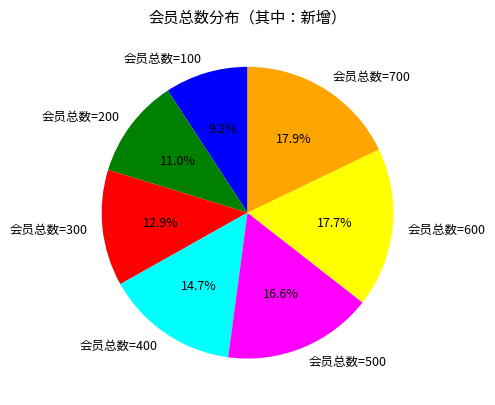

How many segments does this pie chart have?

7